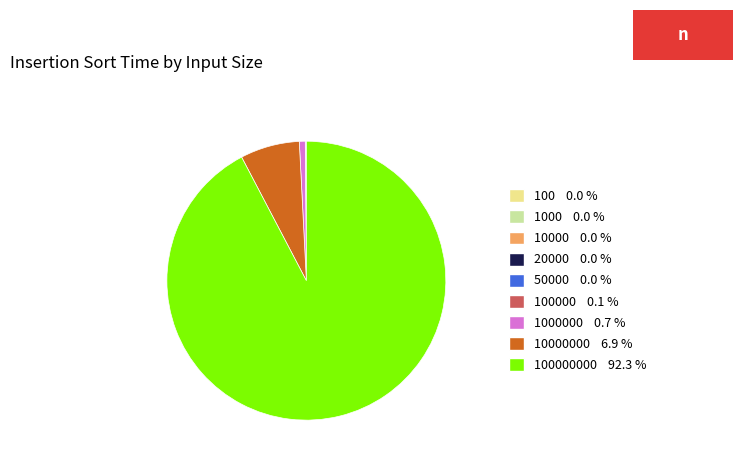

Rank the categories by value from highest to lowest.

100000000, 10000000, 1000000, 100000, 50000, 20000, 10000, 1000, 100